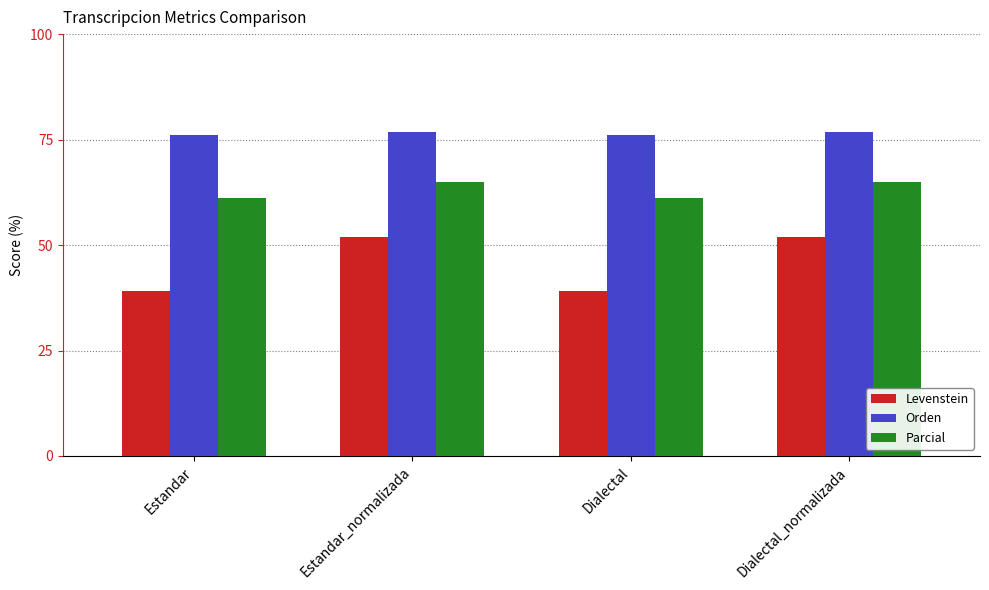

Reading left to right, list all the values displayed in this chart.

Levenstein: 39.2	51.8	39.2	51.8
Orden: 76.2	76.8	76.2	76.8
Parcial: 61.2	65.1	61.2	65.1